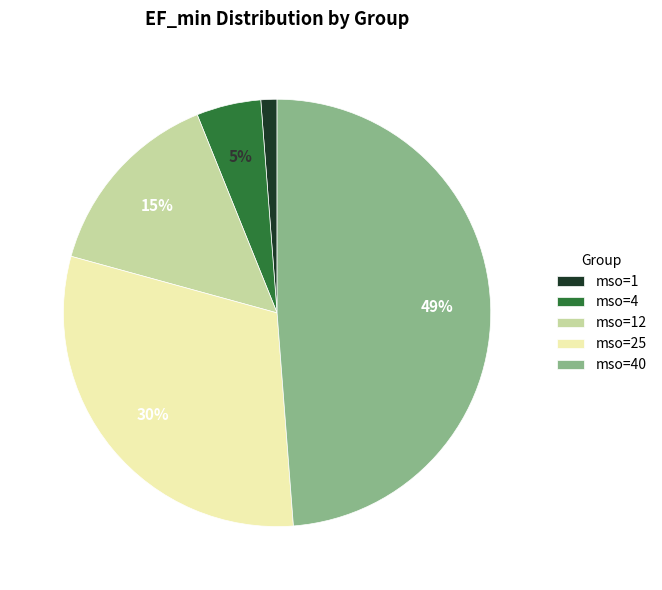

To the nearest percent, what is the difference between the largest and smallest slice percentages?

48%